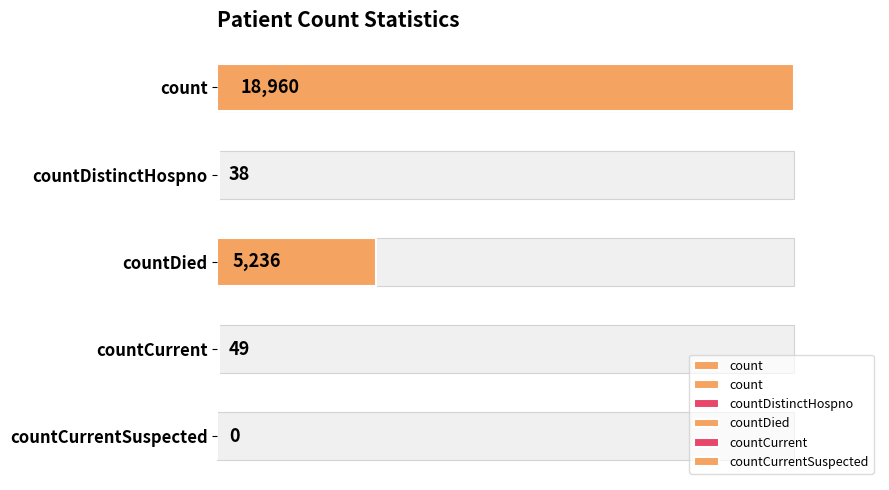

Is it true that the value at countDistinctHospno is 38?

True